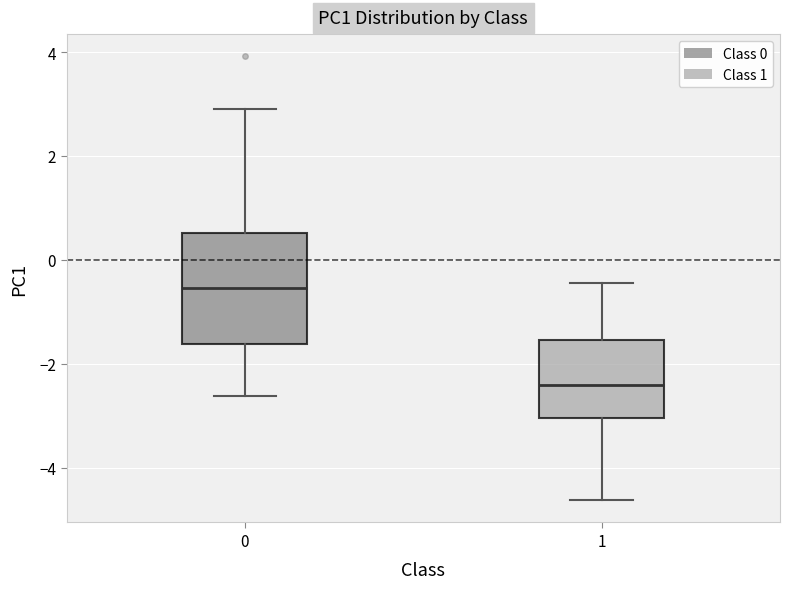

Reading left to right, transcribe this box plot: for each box, give where its median line is, the range the box spans, and where its two whiskers end, as read against the y-axis. The values are not printed on the chart, so give them approximately, as read against the axis.

0: median -0.6, box -1.6 to 0.6, whiskers -2.6 to 3.0
1: median -2.4, box -3.0 to -1.6, whiskers -4.6 to -0.4